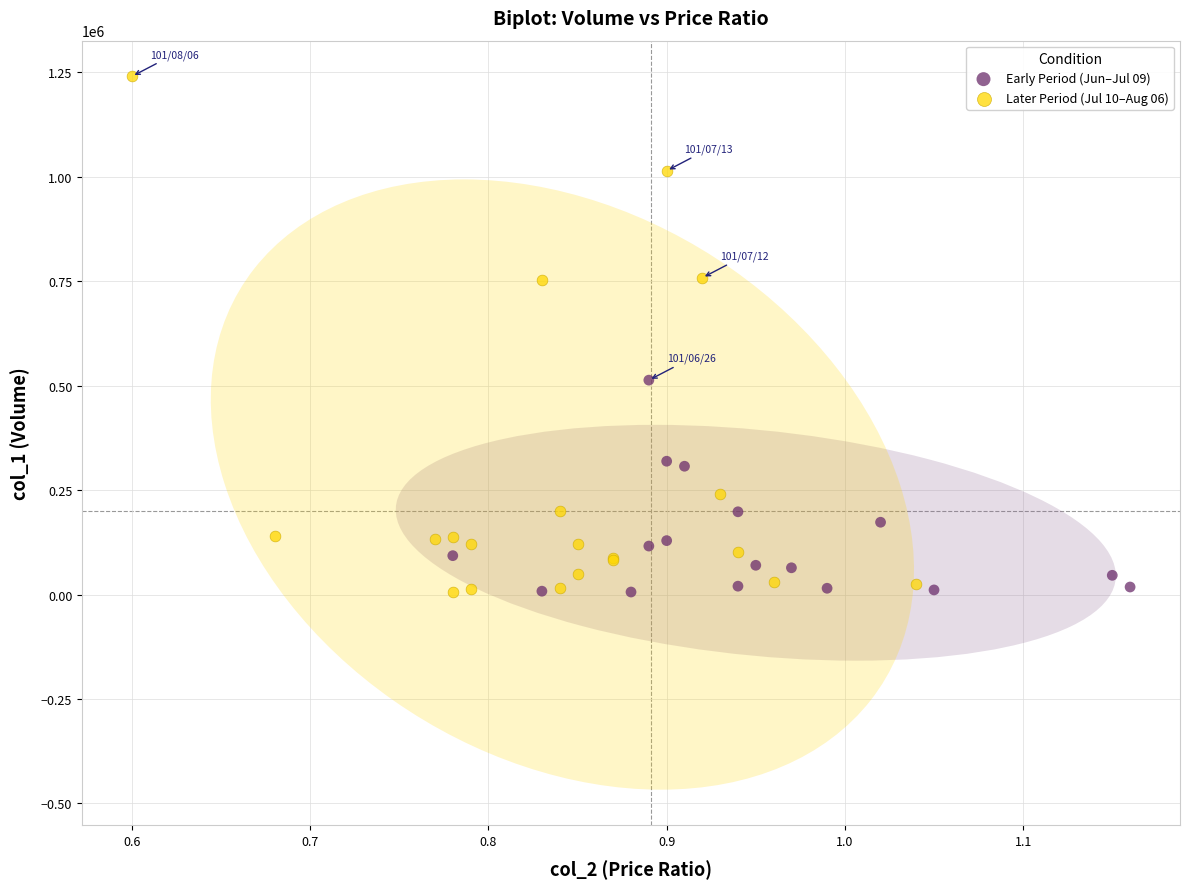

Which series reaches the maximum Y coordinate?

Later Period (Jul 10–Aug 06)